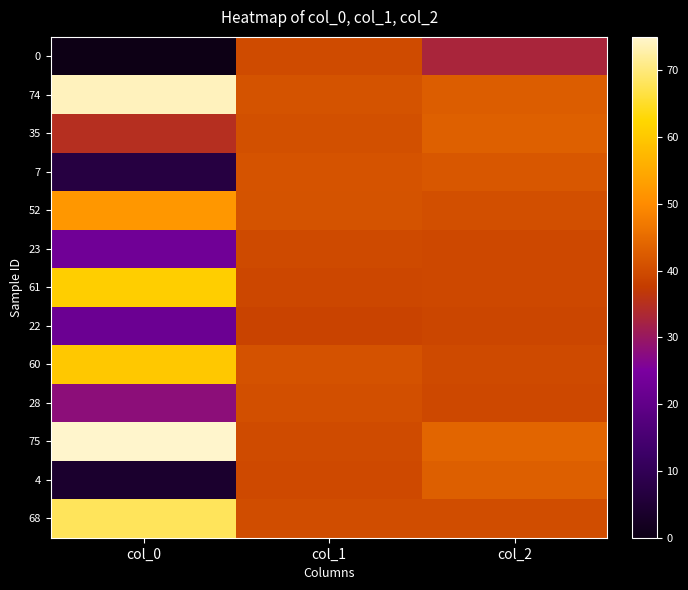

How many series are shown in this chart?

13